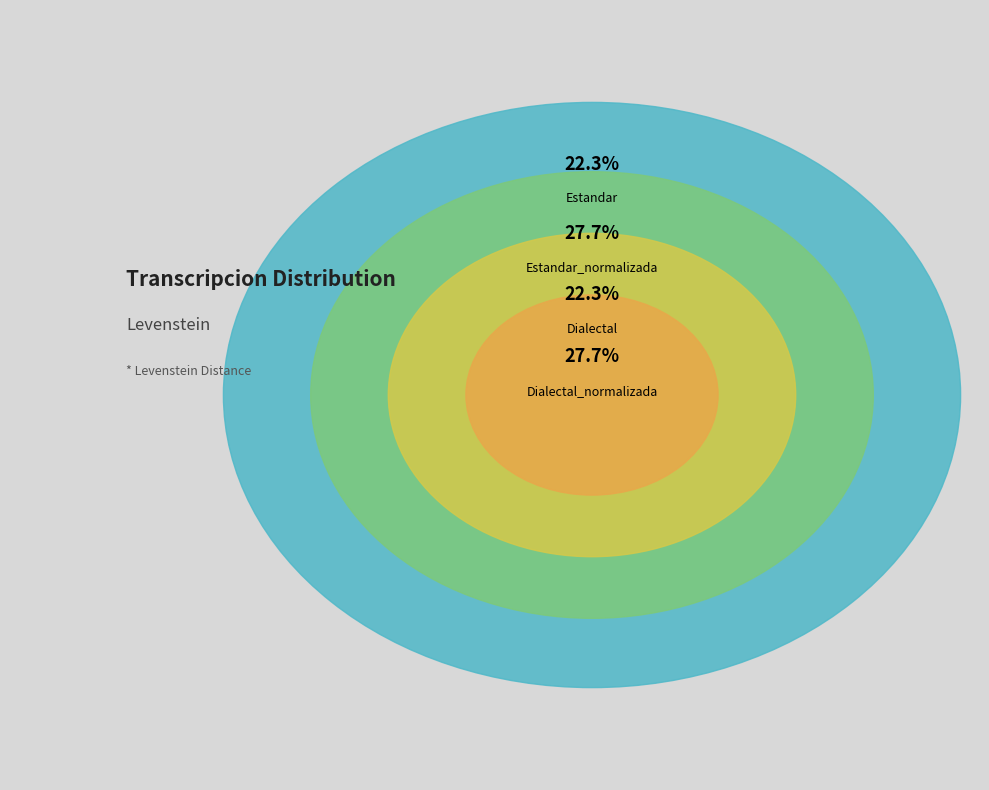

How many slices are in this pie chart?

4